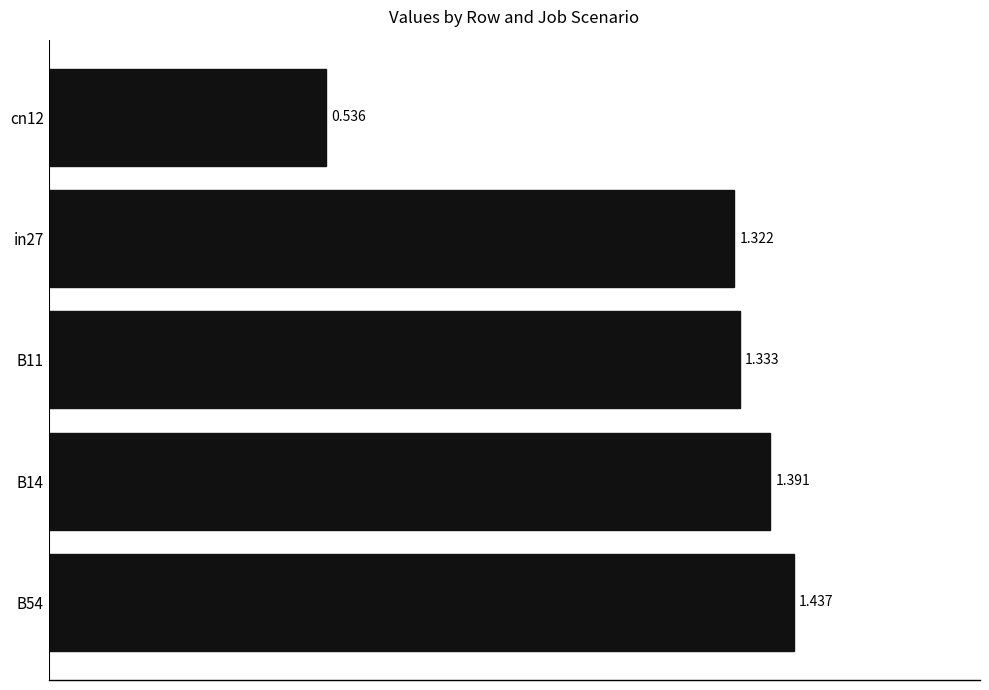

How many bars are there in total?

5